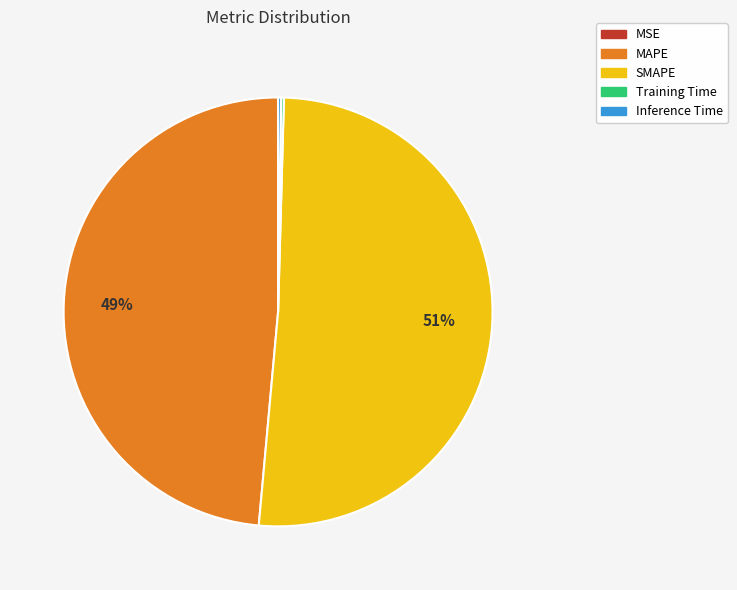

To the nearest percent, what is the average slice percentage?

20%